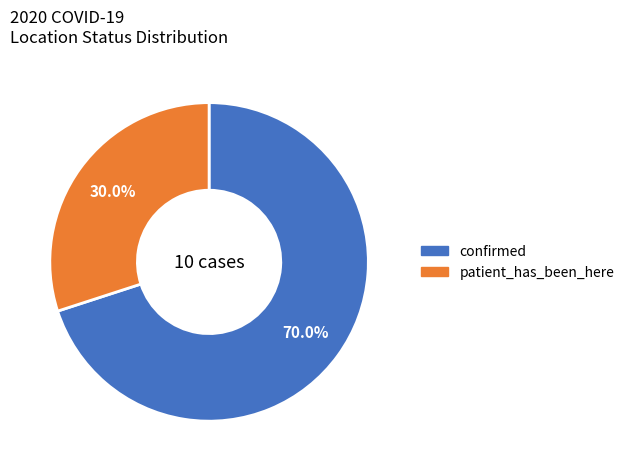

True or false: patient_has_been_here accounts for 30% of the total.

True